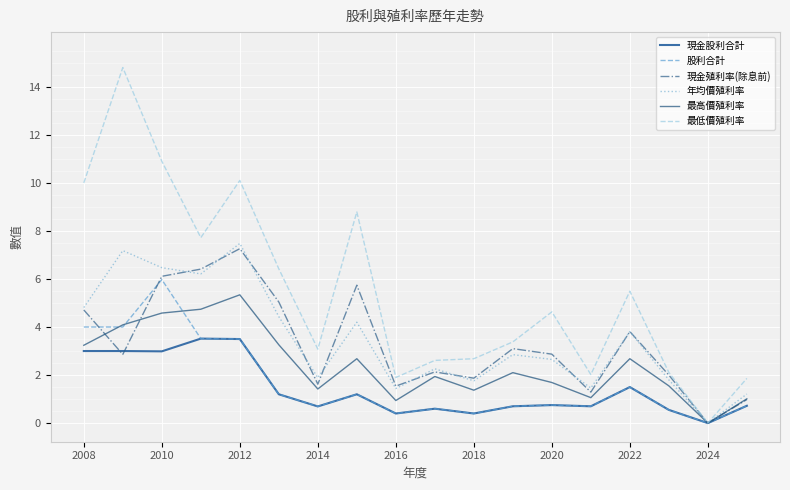

Which series has the largest total across all categories?

最低價殖利率